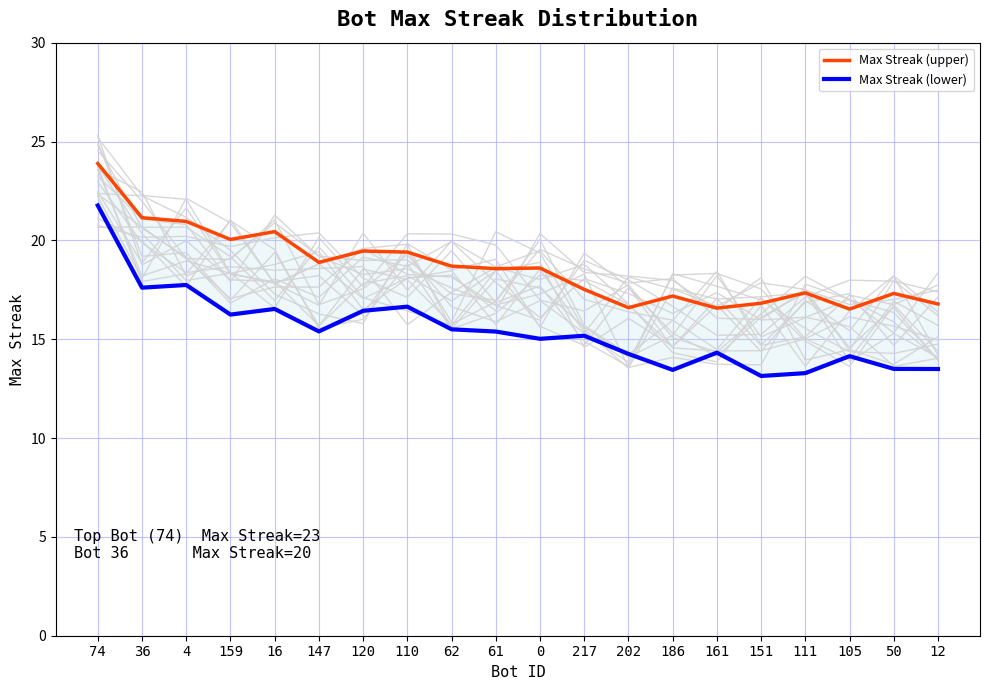

True or false: Max Streak (upper) has more than 2 interior local peaks.

True